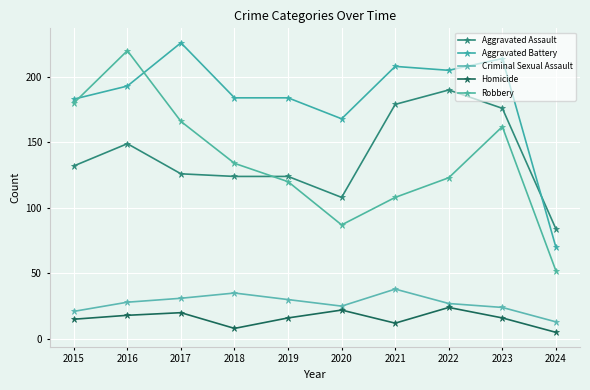

The value of Homicide at 2021 is 12. True or false?

True